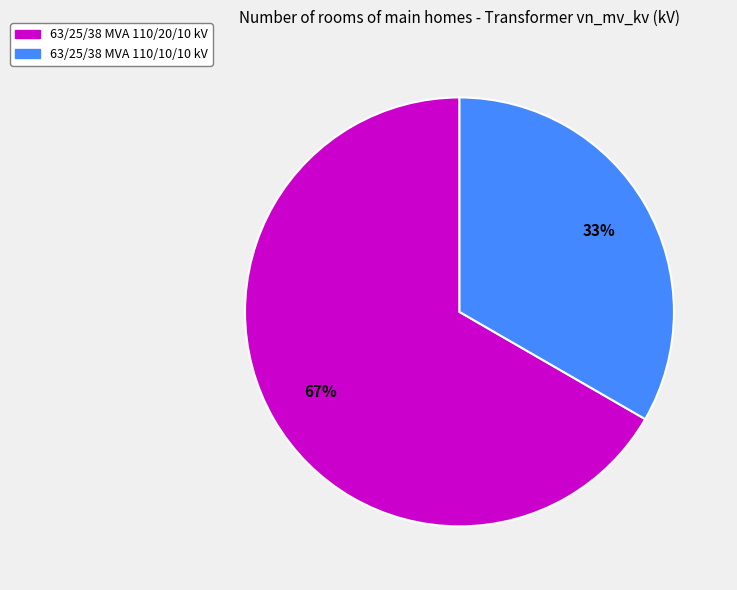

What percentage is the 63/25/38 MVA 110/10/10 kV slice, to the nearest percent?

33%